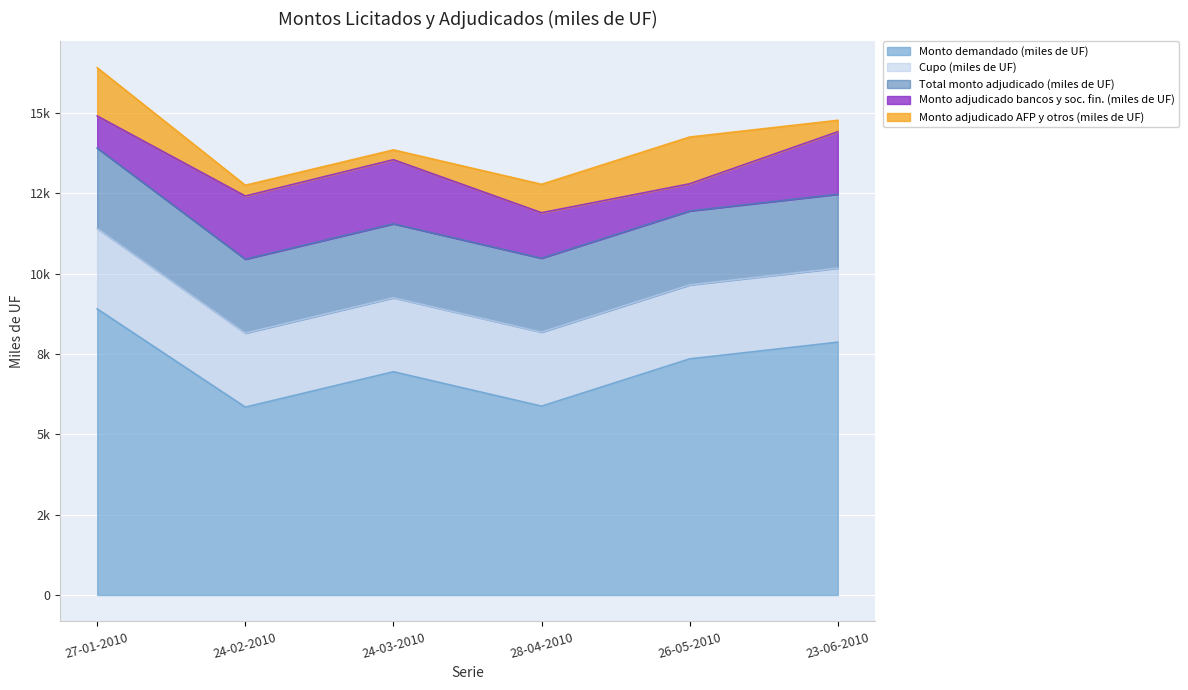

What is the total value across all series at 26-05-2010?

14245